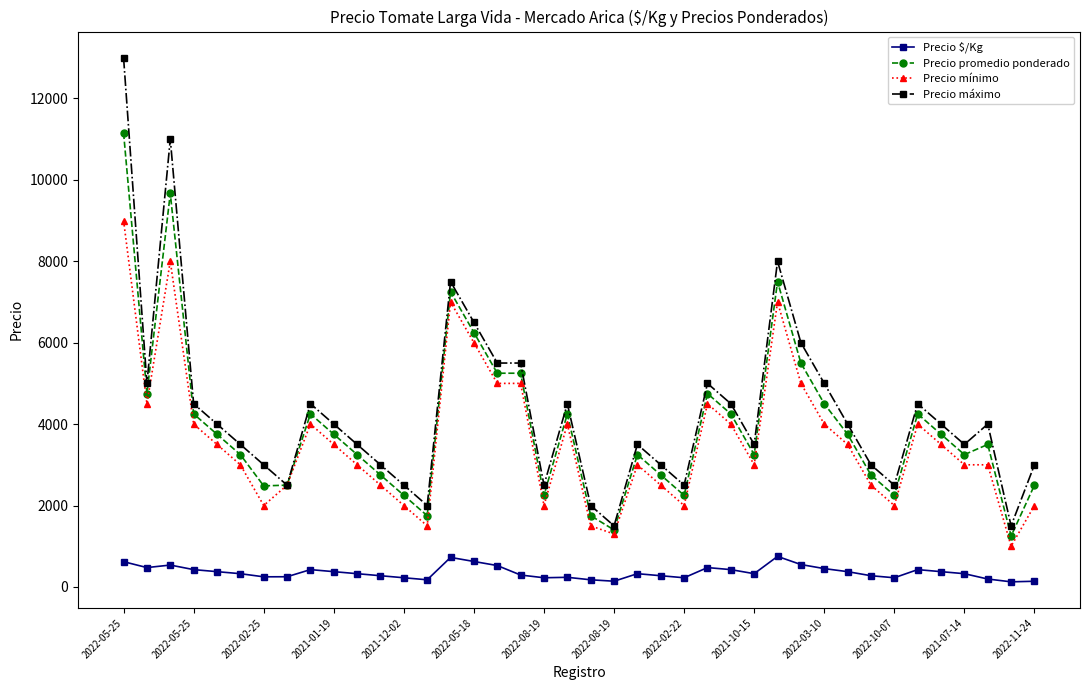

What is the maximum value for Precio mínimo?

9000